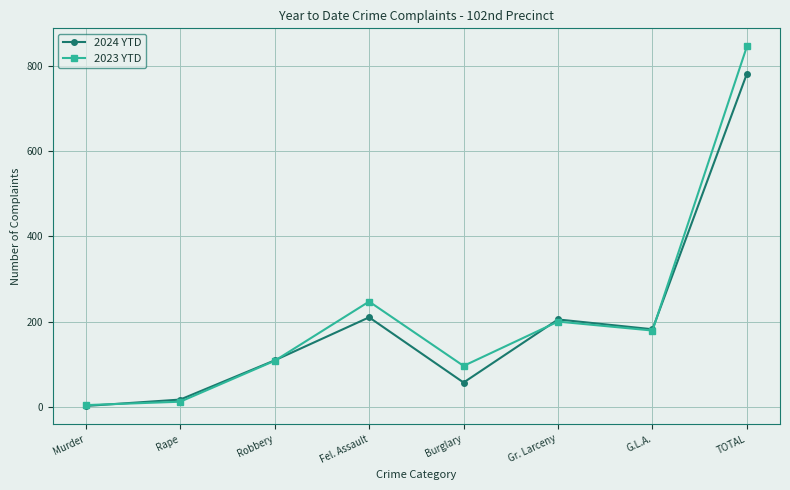

How many interior local valleys does the 2023 YTD series have?

2